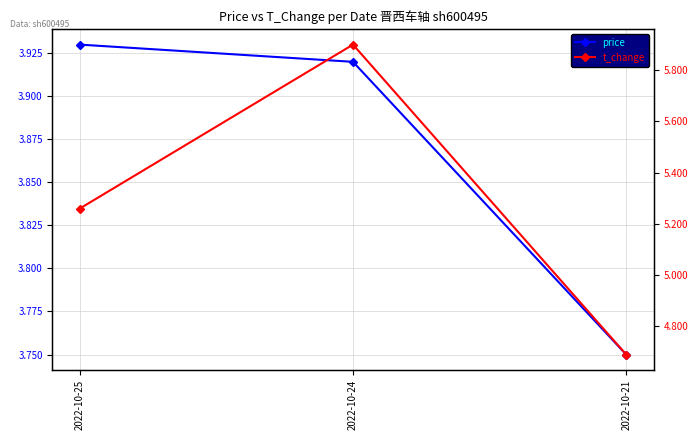

Which category has the lowest value across all series?

2022-10-21